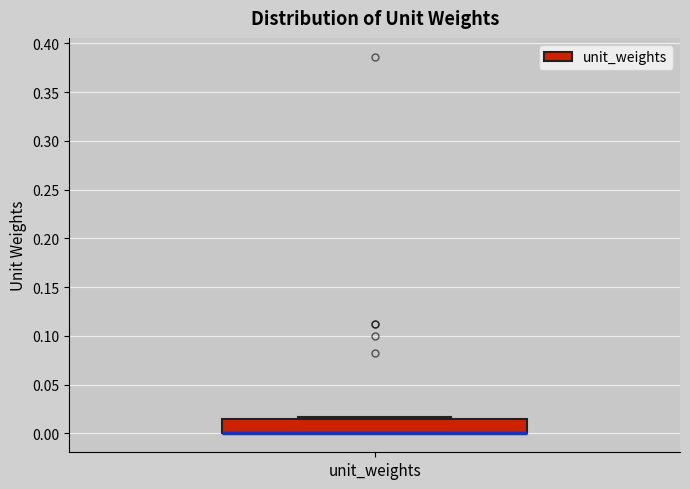

Where is the lower edge of the box for unit_weights on the y-axis? The values are not printed on the chart, so give them approximately, as read against the axis.

0.000